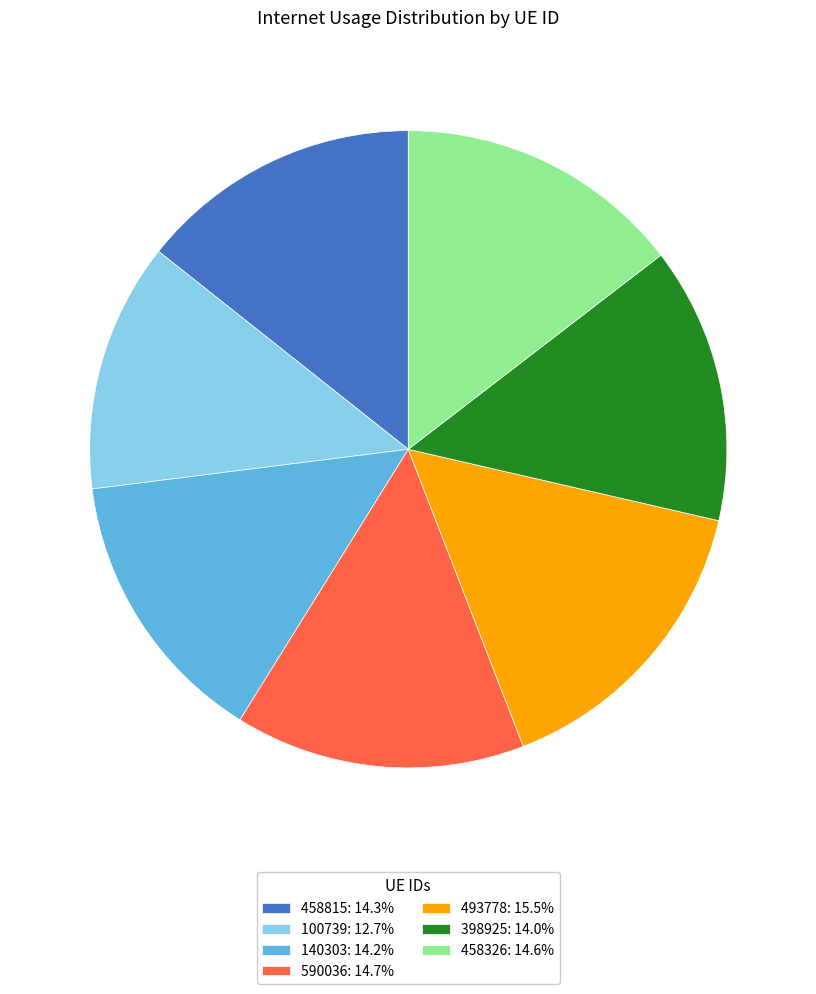

Which slice is the largest?

493778